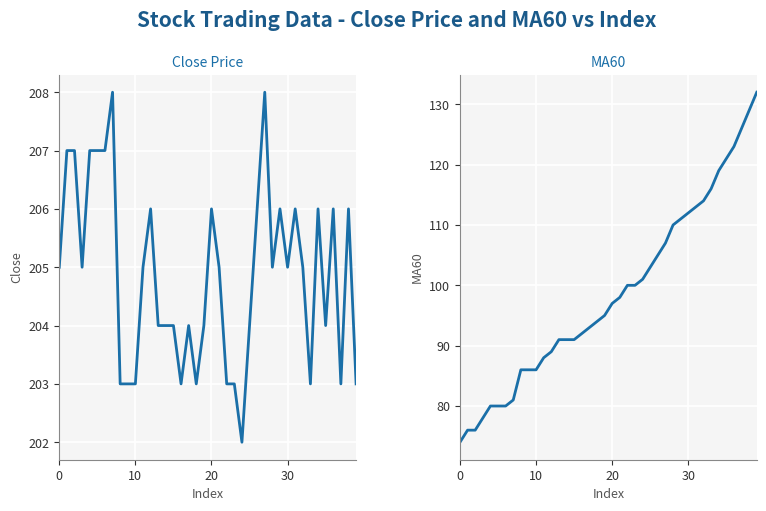

Between 22 and 32, which series saw the biggest shift?

MA60